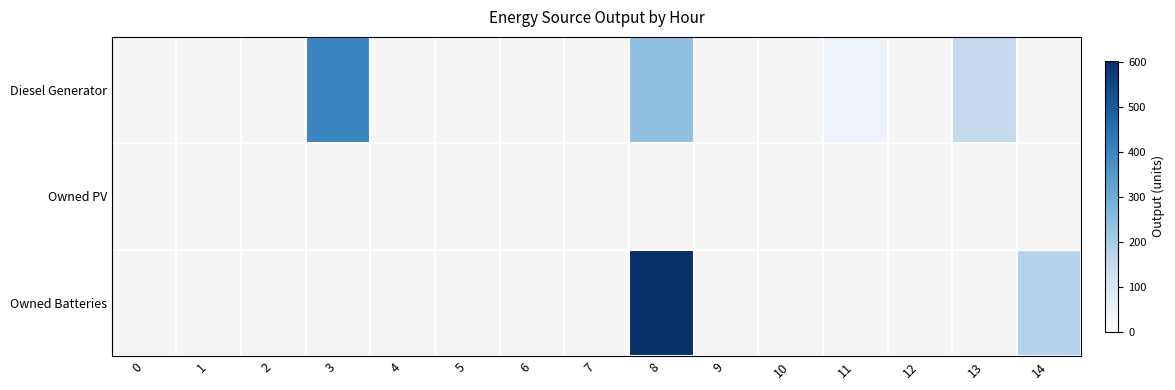

Count the Diesel Generator values in the range 400 to 401.

1